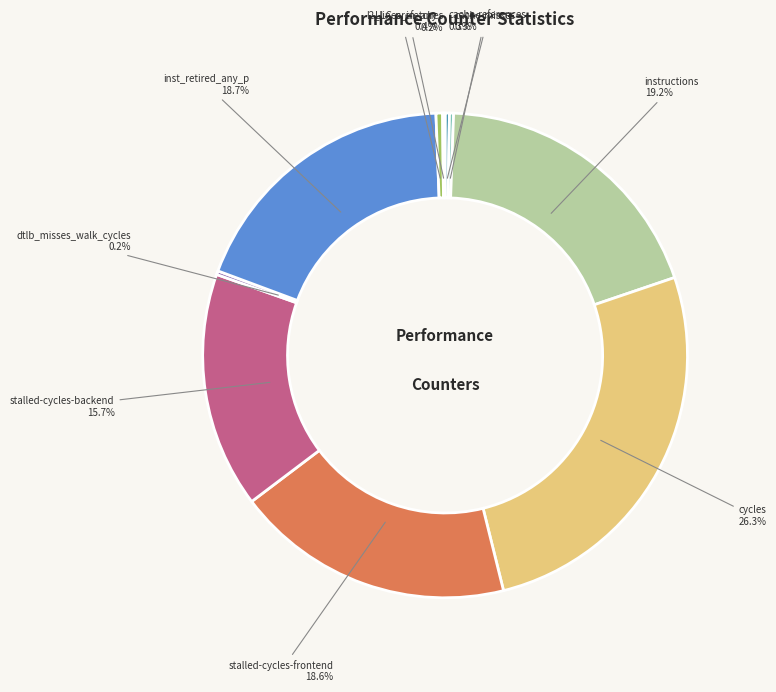

Does any single category account for the majority?

No